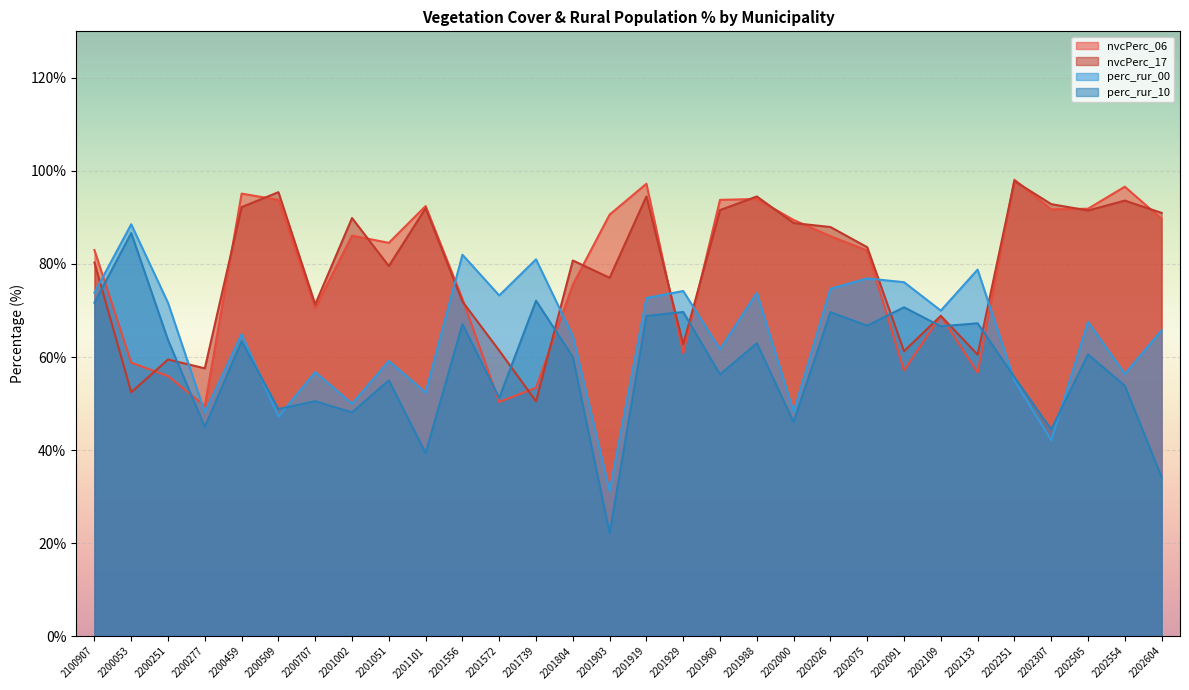

Which series changed the most between 2201929 and 2202251?

nvcPerc_06